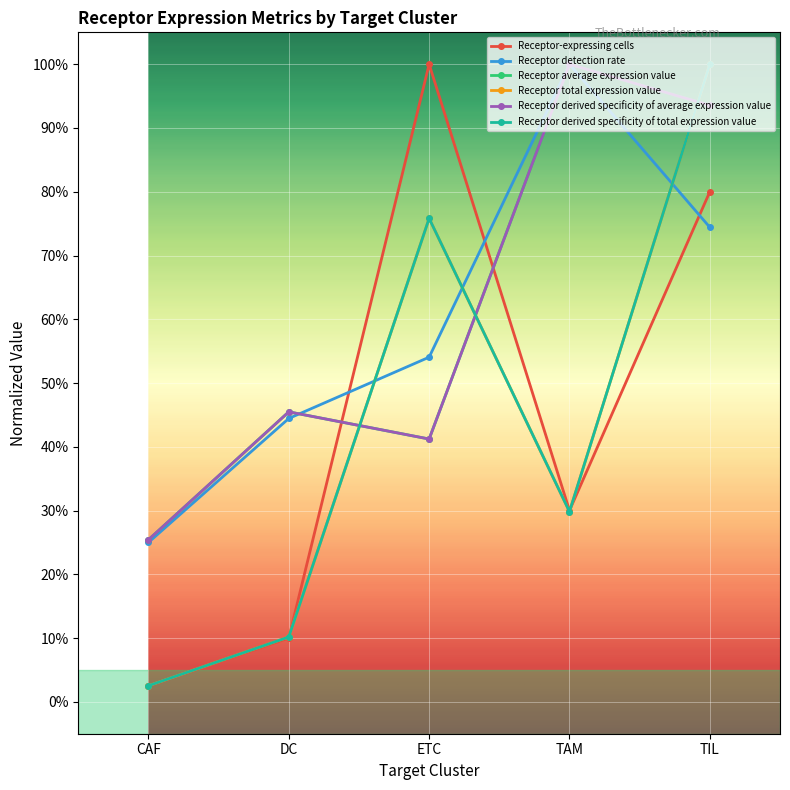

Reading left to right, extract all data points from this chart.

Receptor-expressing cells: CAF=0.0	DC=0.1	ETC=1.0	TAM=0.3	TIL=0.8
Receptor detection rate: CAF=0.2	DC=0.4	ETC=0.5	TAM=1.0	TIL=0.7
Receptor average expression value: CAF=0.3	DC=0.5	ETC=0.4	TAM=1.0	TIL=0.9
Receptor total expression value: CAF=0.0	DC=0.1	ETC=0.8	TAM=0.3	TIL=1.0
Receptor derived specificity of average expression value: CAF=0.3	DC=0.5	ETC=0.4	TAM=1.0	TIL=0.9
Receptor derived specificity of total expression value: CAF=0.0	DC=0.1	ETC=0.8	TAM=0.3	TIL=1.0